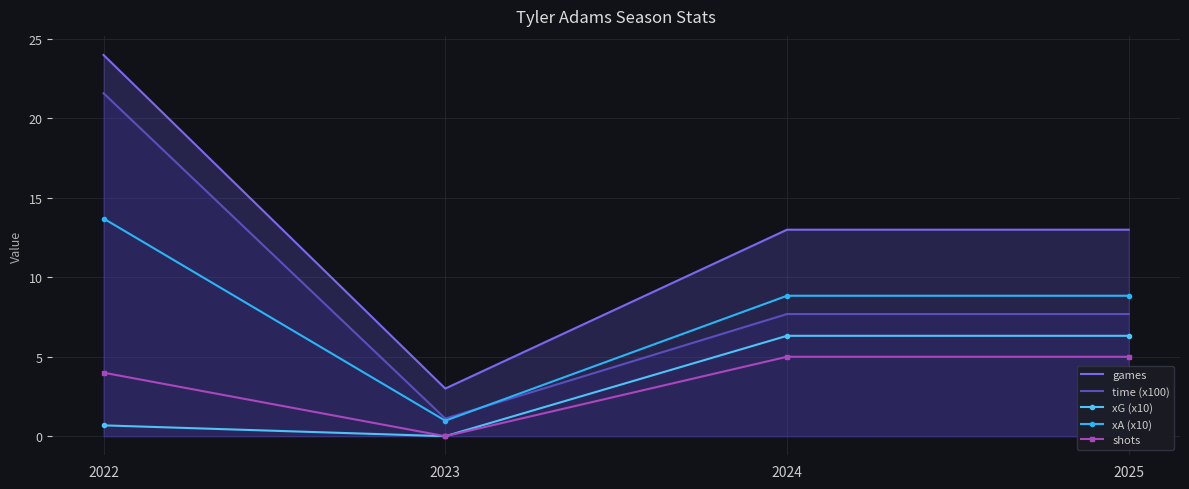

List the labels in order of shots value, smallest first.

2023, 2022, 2024, 2025